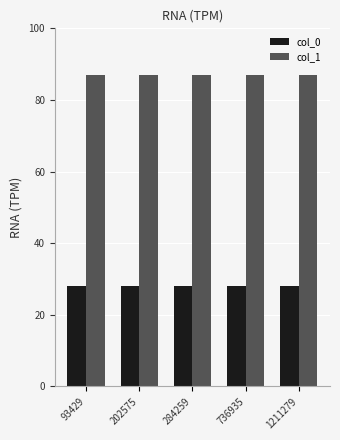

What is the sum of the col_0 values at 736935 and 284259?

56.0